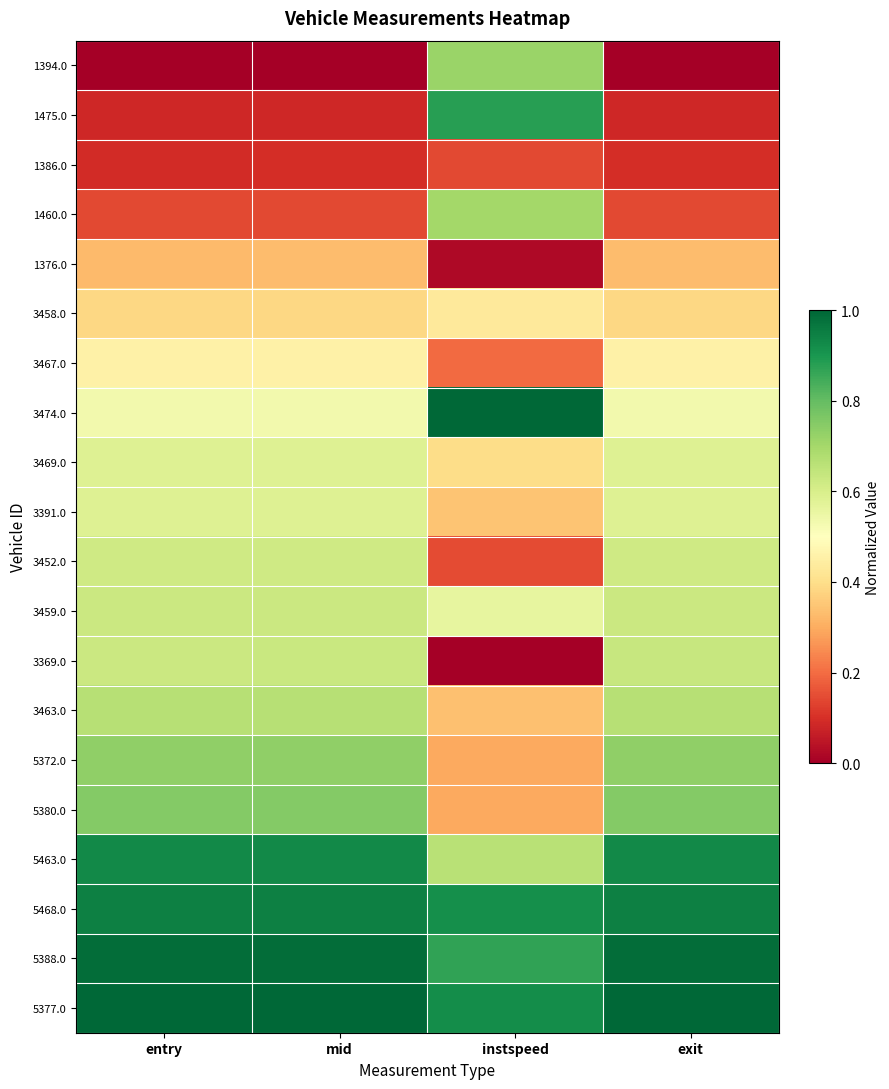

Which label corresponds to the smallest value in the chart?

entry